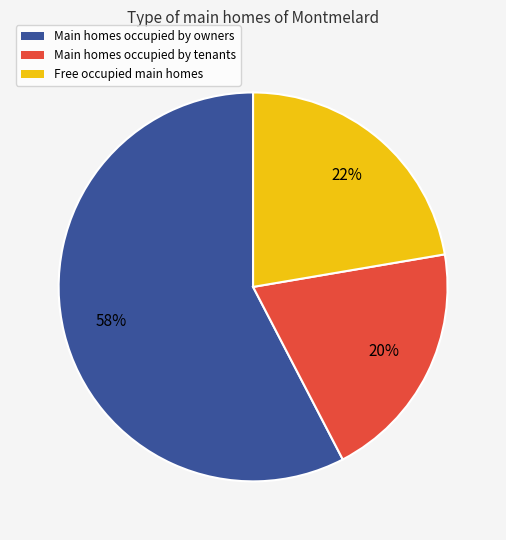

How many slices are in this pie chart?

3